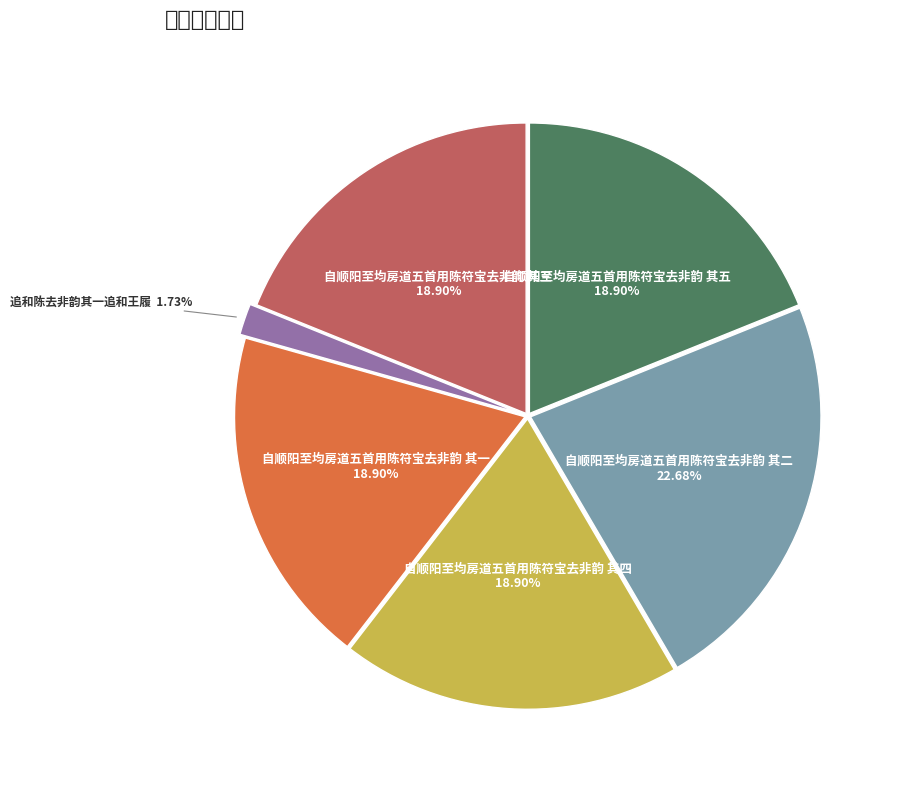

Is there a majority slice in this chart?

No